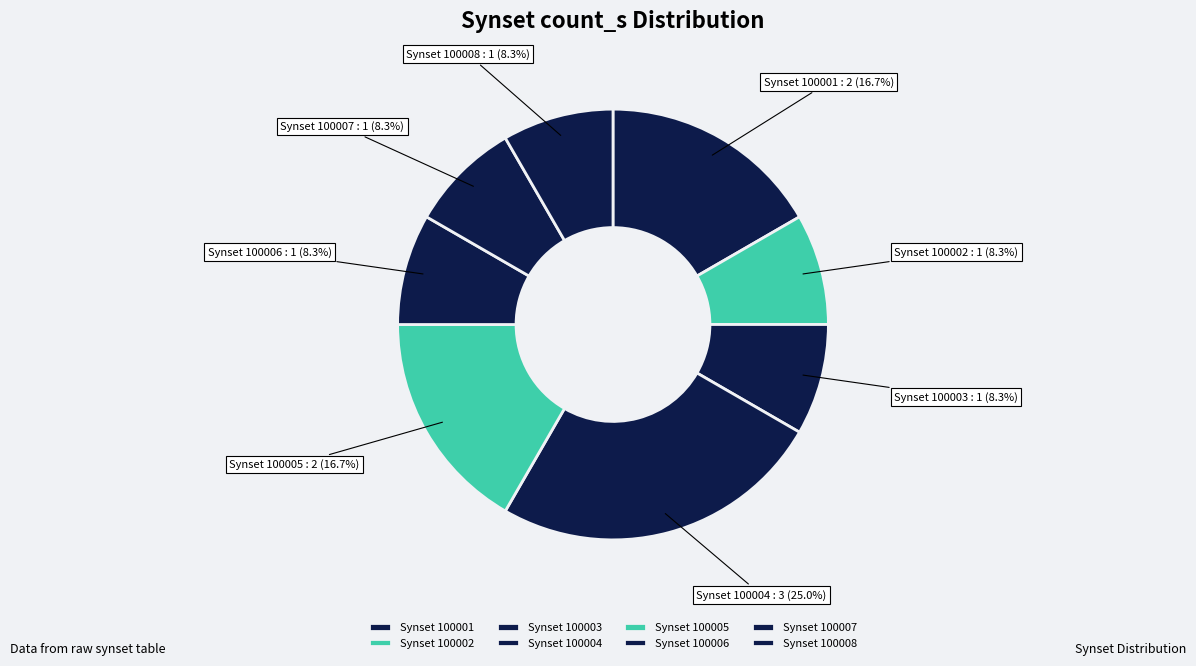

What percentage do Synset 100005 and Synset 100004 together represent?

41.7%